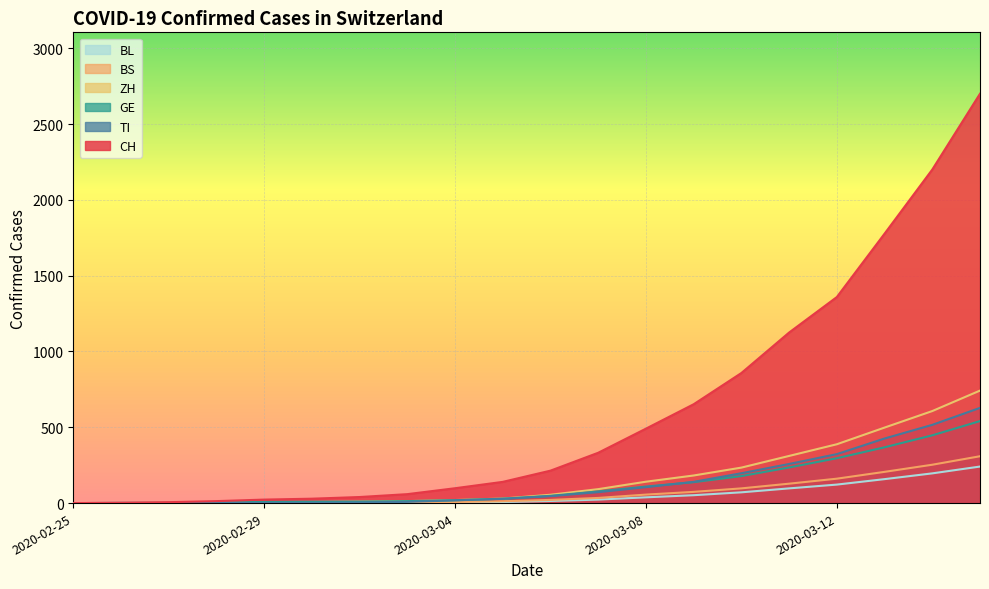

What are all the series names shown in the legend?

BL, BS, ZH, GE, TI, CH